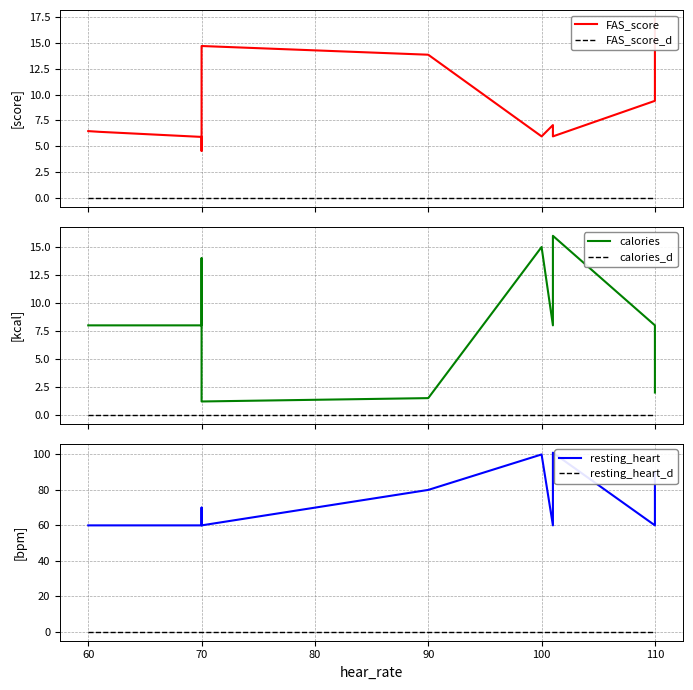

Rank the series at 70 from highest to lowest value.

resting_heart, calories, FAS_score, FAS_score_d, calories_d, resting_heart_d